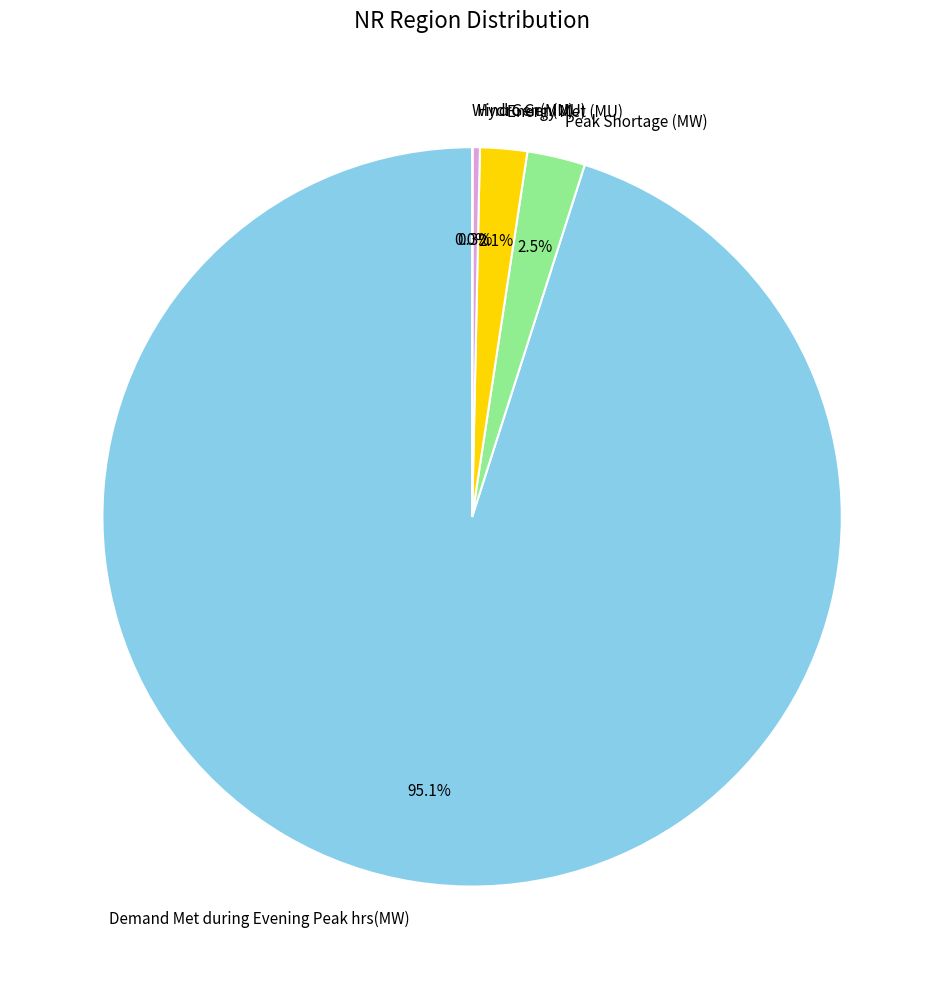

Which category has the biggest portion of the pie?

Demand Met during Evening Peak hrs(MW)